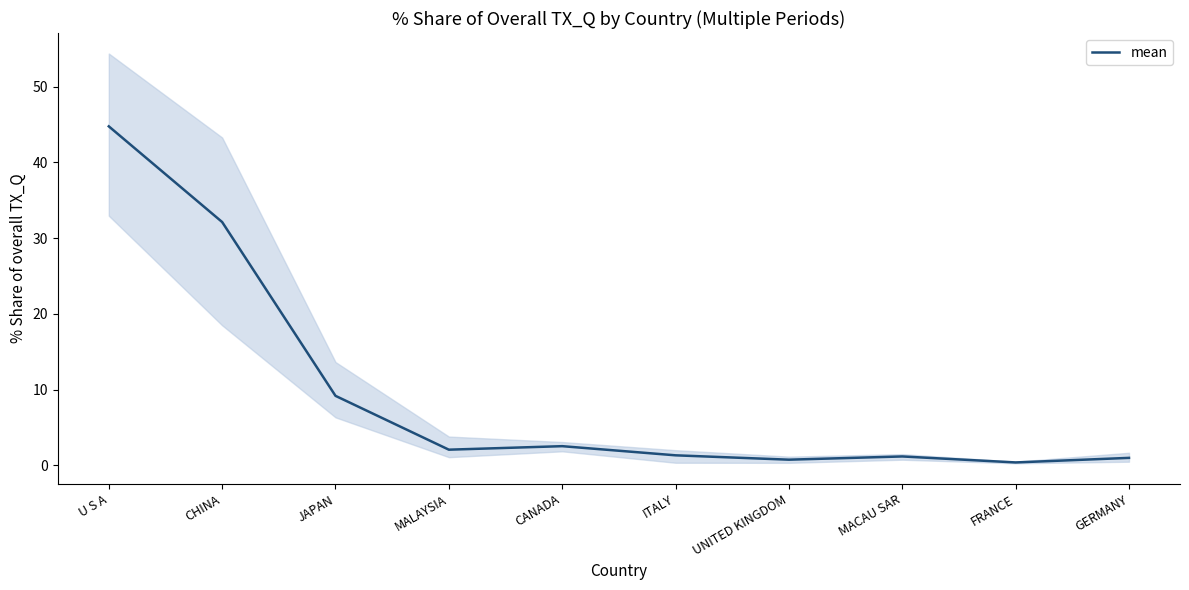

Which label corresponds to the largest value in the chart?

U S A